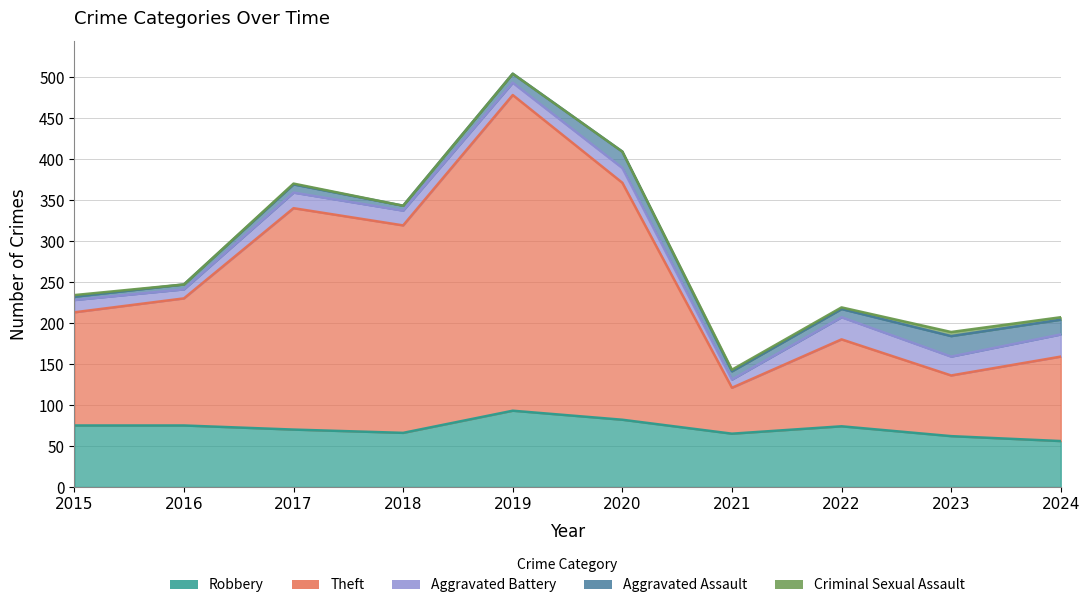

At which category does the chart reach its peak across all series?

2019